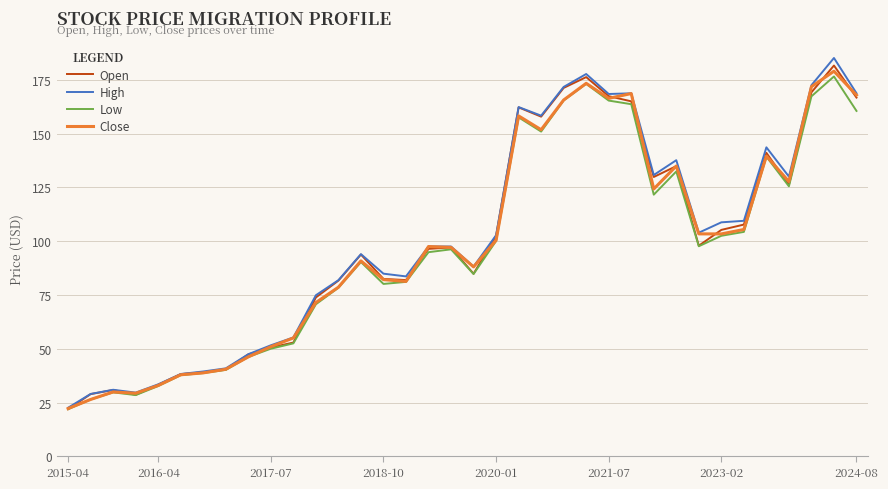

What is the minimum value for High?

22.6